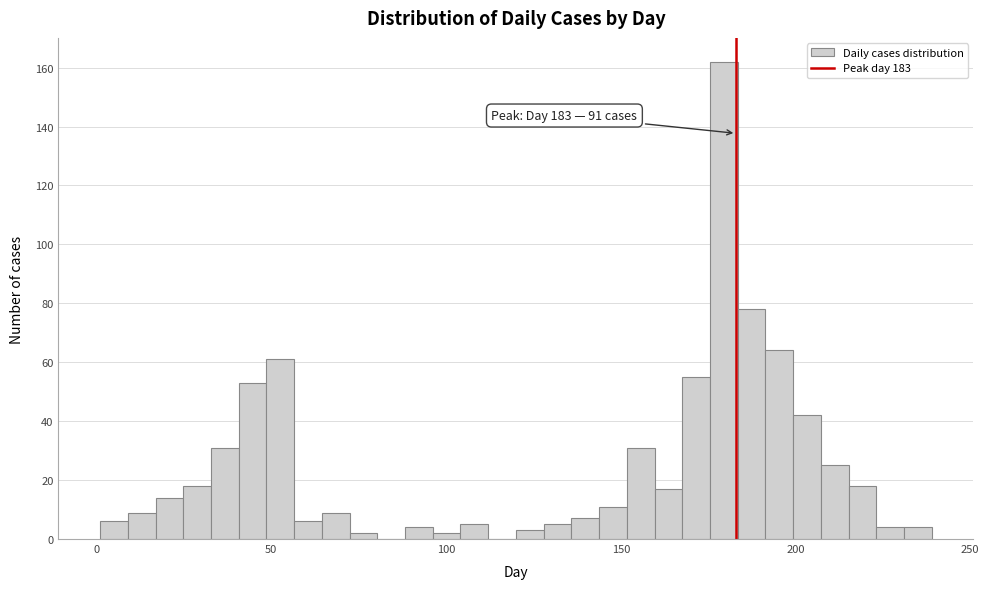

Read against the x-axis, roughly where is the centre of the tallest bar?

180